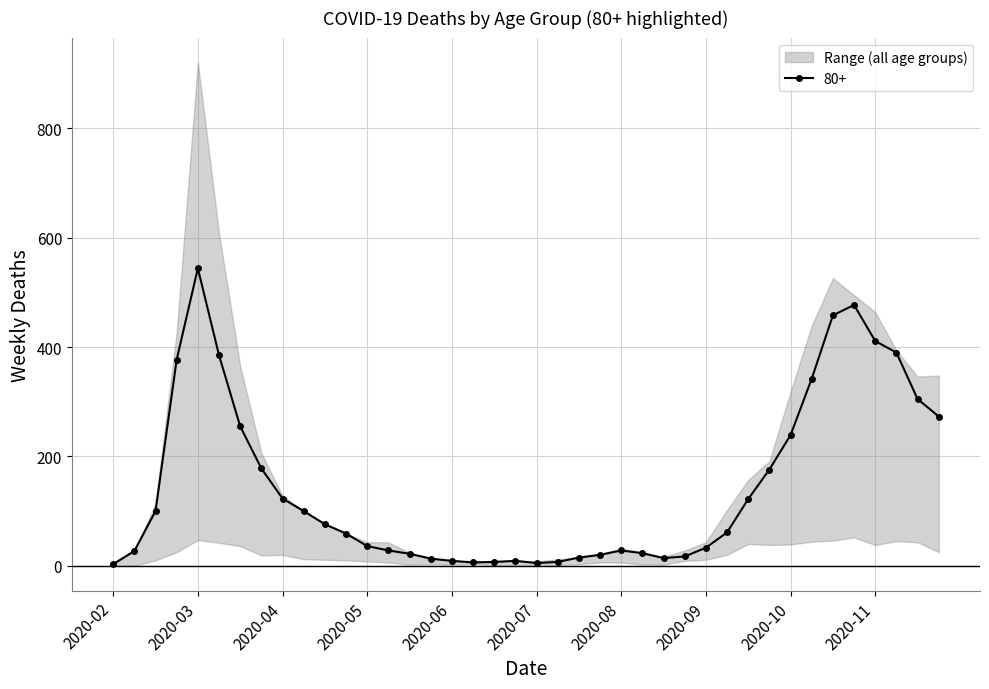

Where does the 70 - 79 series first go above 63?

2020-03-09